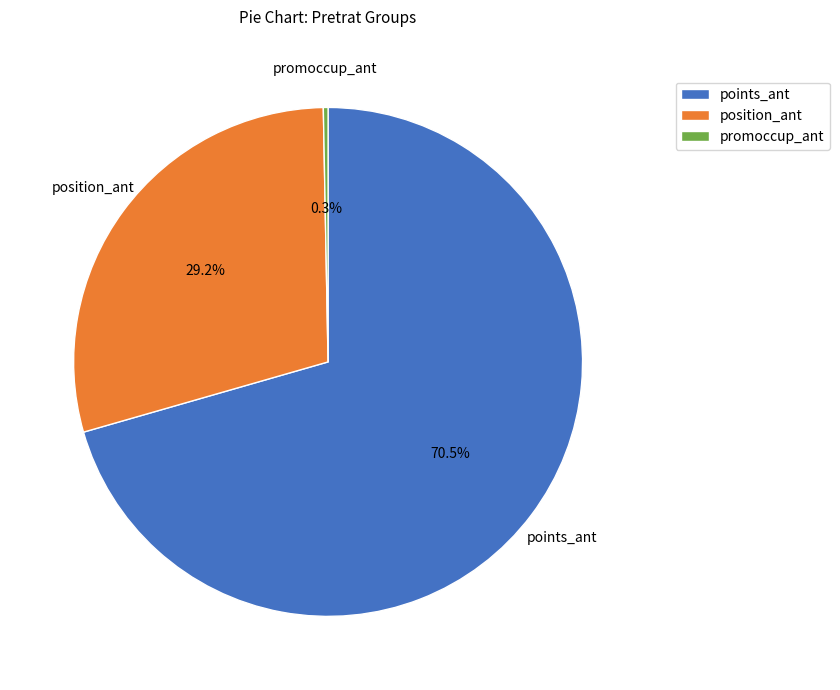

Rank the categories by value from highest to lowest.

points_ant, position_ant, promoccup_ant